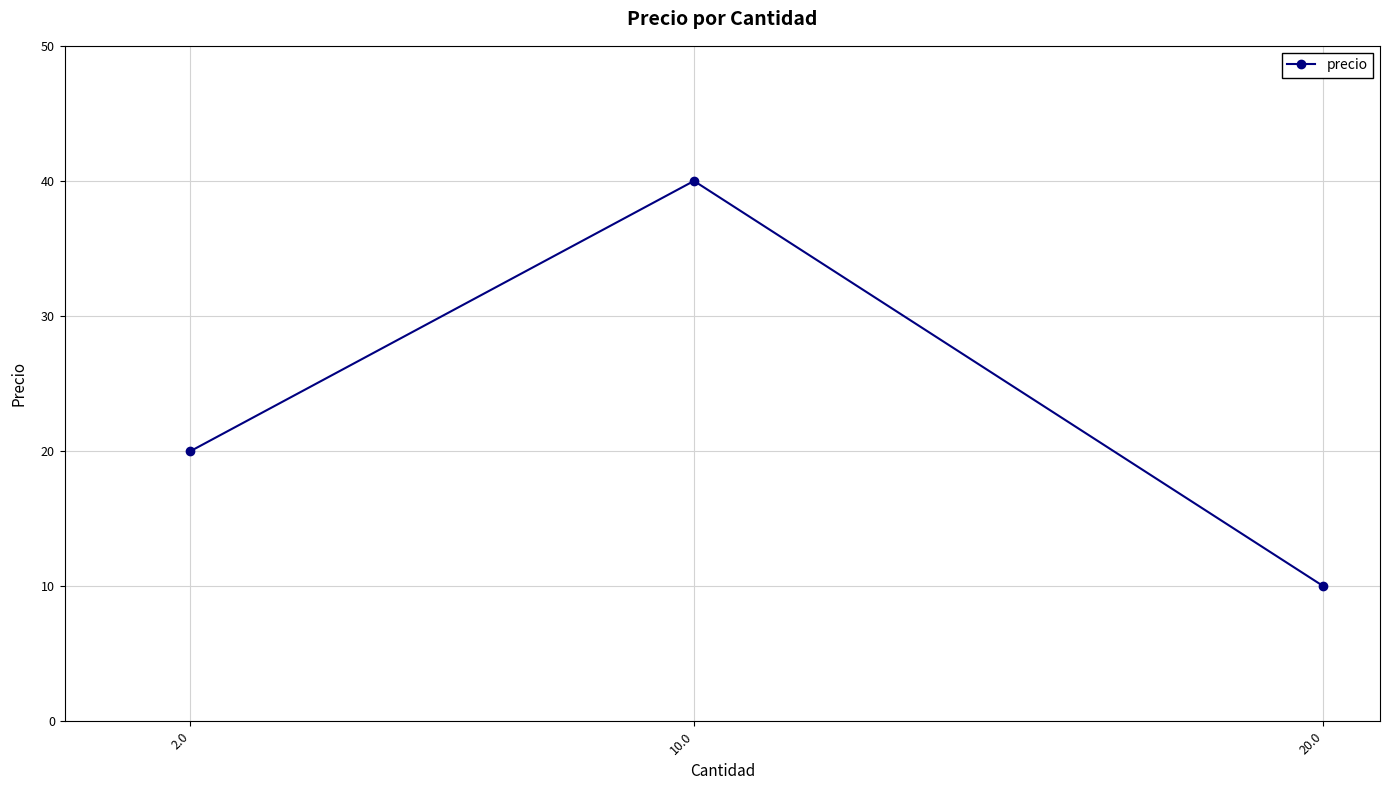

What position from the left is 2.0?

1